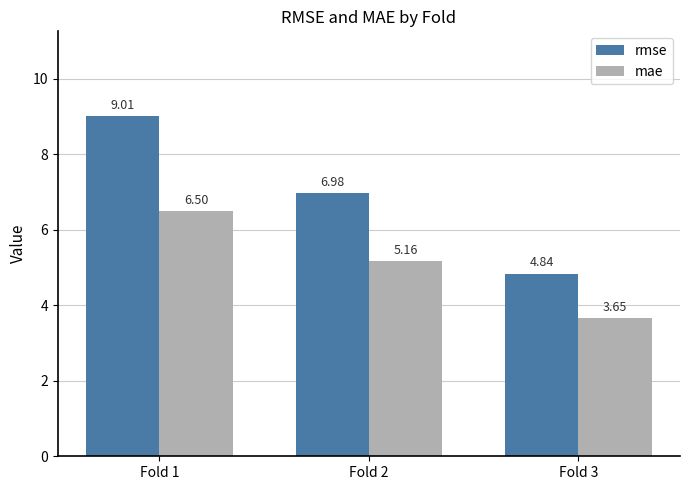

What is the difference between the maximum and second lowest values in the rmse series?

2.0